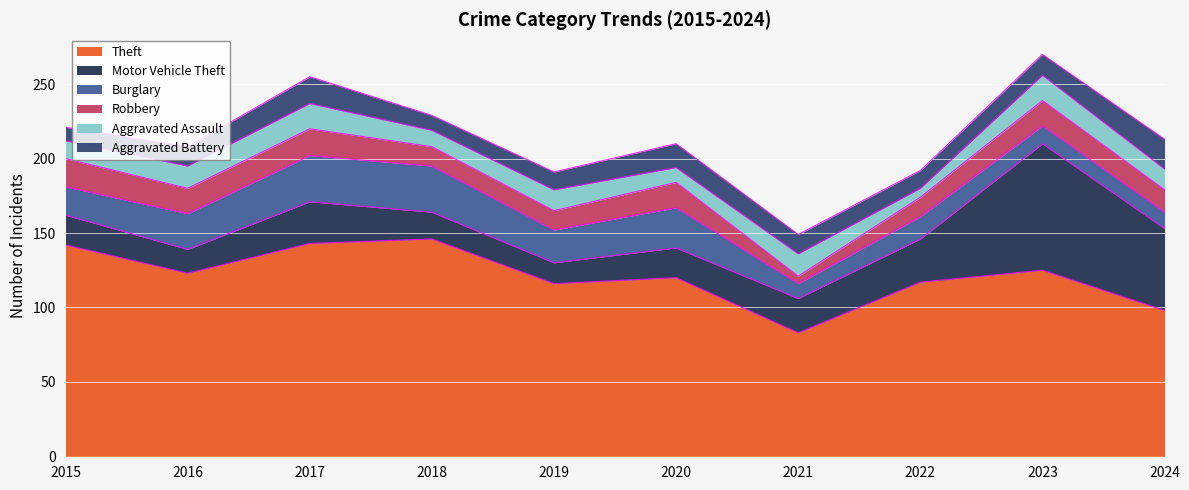

What value does the Robbery series have at 2023, to the nearest 10?

20